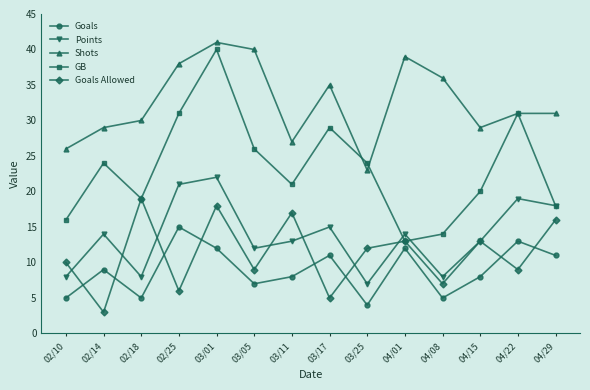

Reading left to right, what are all the values shown in this chart?

Goals: 5	9	5	15	12	7	8	11	4	12	5	8	13	11
Points: 8	14	8	21	22	12	13	15	7	14	8	13	19	18
Shots: 26	29	30	38	41	40	27	35	23	39	36	29	31	31
GB: 16	24	19	31	40	26	21	29	24	13	14	20	31	18
Goals Allowed: 10	3	19	6	18	9	17	5	12	13	7	13	9	16